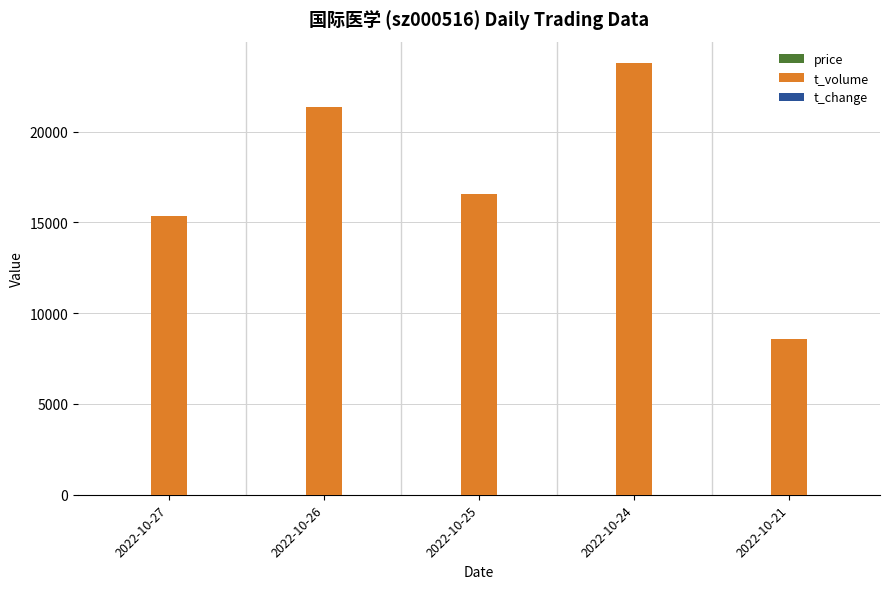

Between 2022-10-26 and 2022-10-21, which series saw the biggest shift?

t_volume